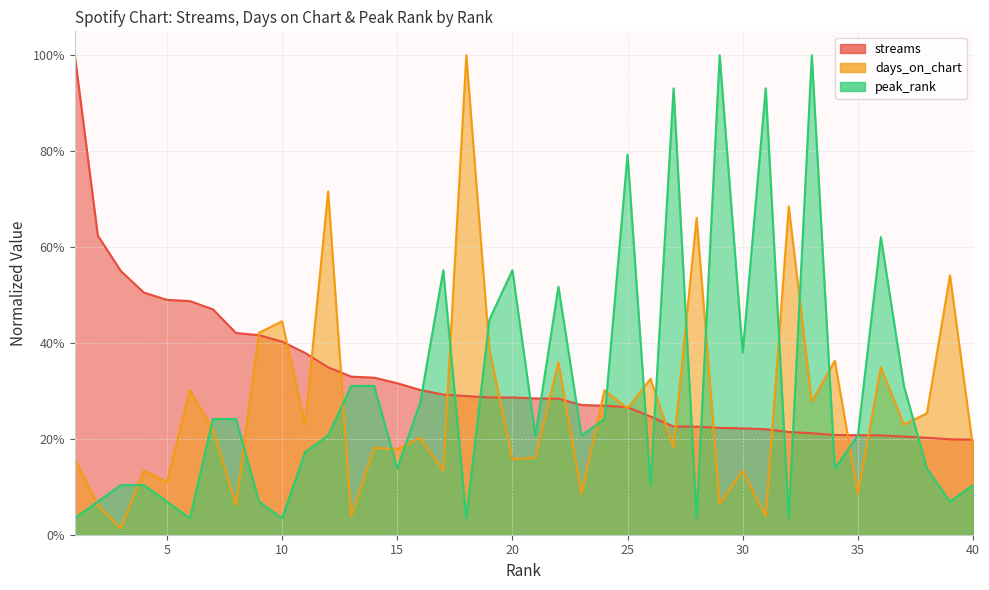

Does the chart display data point markers on the line(s)?

No